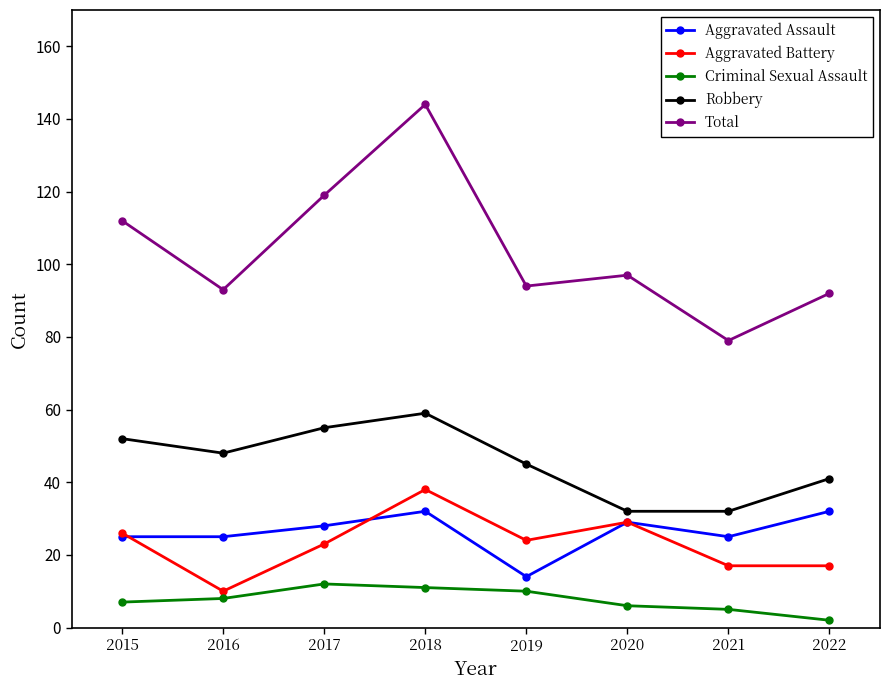

List the series in order of their peak value, lowest first.

Criminal Sexual Assault, Aggravated Assault, Aggravated Battery, Robbery, Total